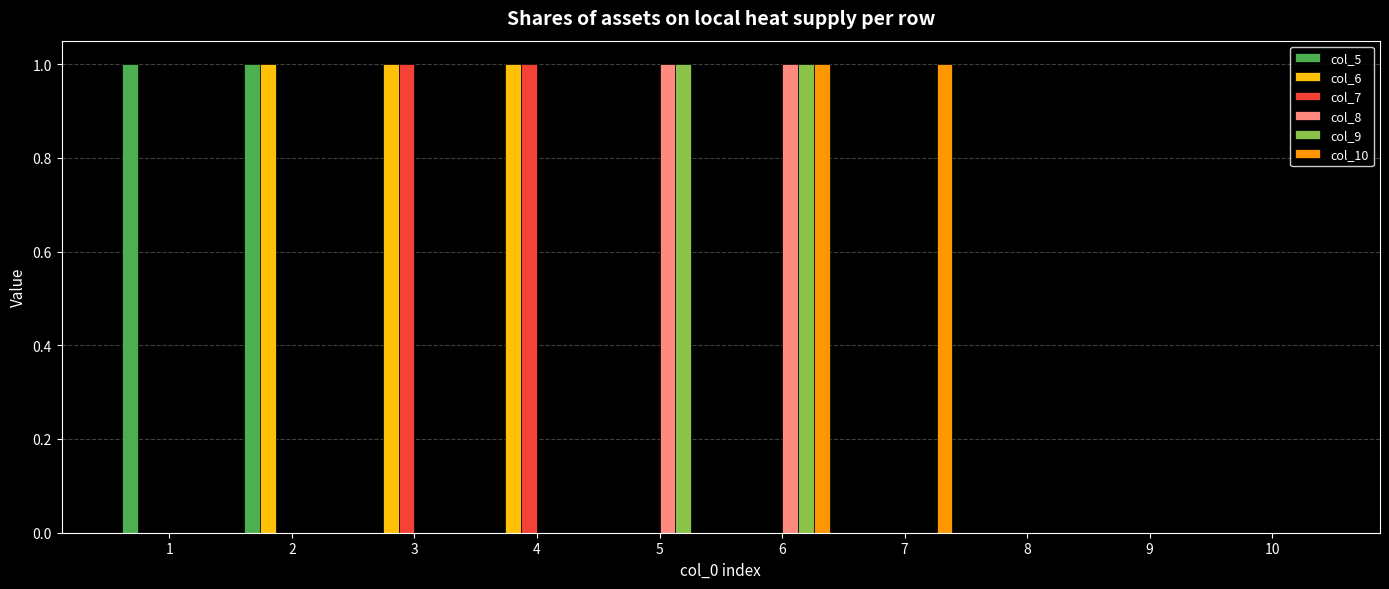

The col_8 series shows 0 at 10. True or false?

True